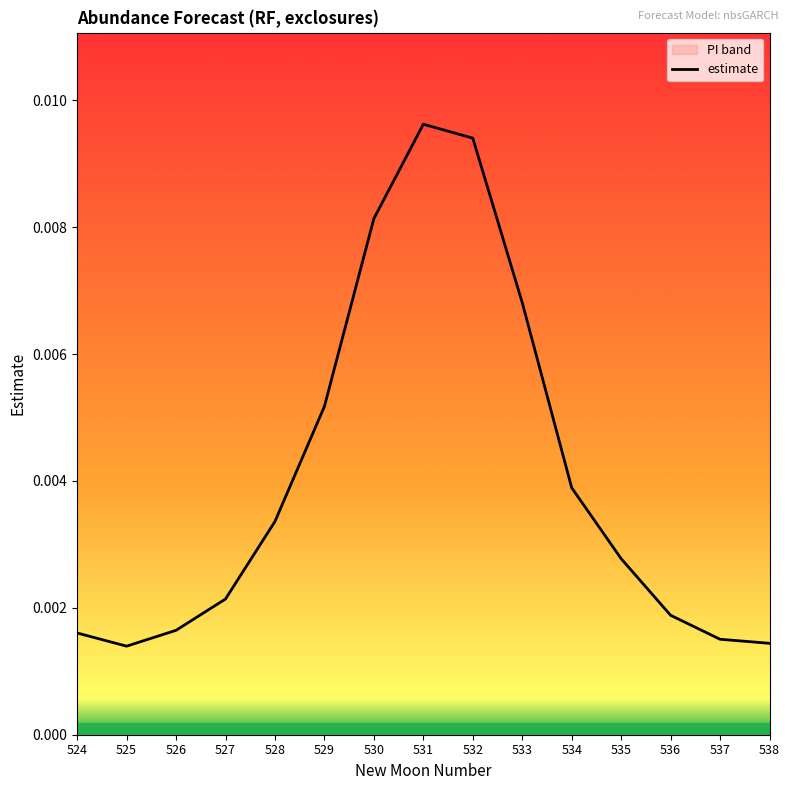

How many interior local valleys (lower than both neighbors) does the data have?

1